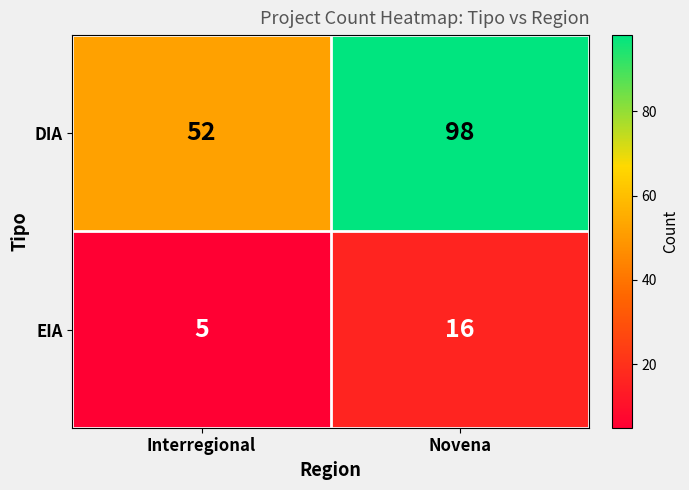

What is the minimum value for DIA?

52